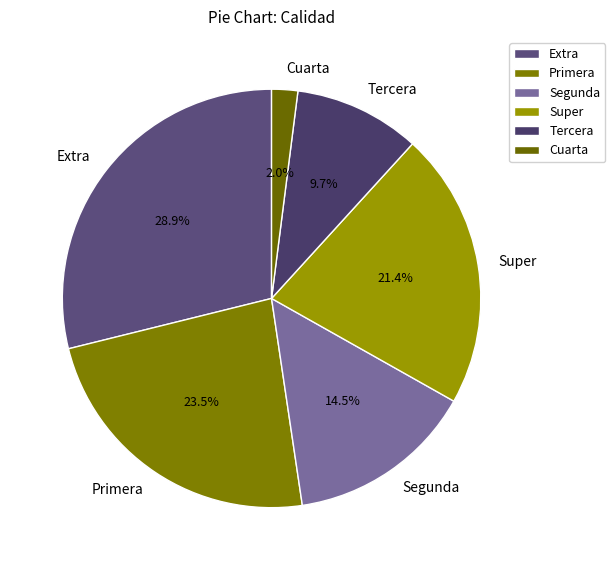

Rank the categories by value from lowest to highest.

Cuarta, Tercera, Segunda, Super, Primera, Extra